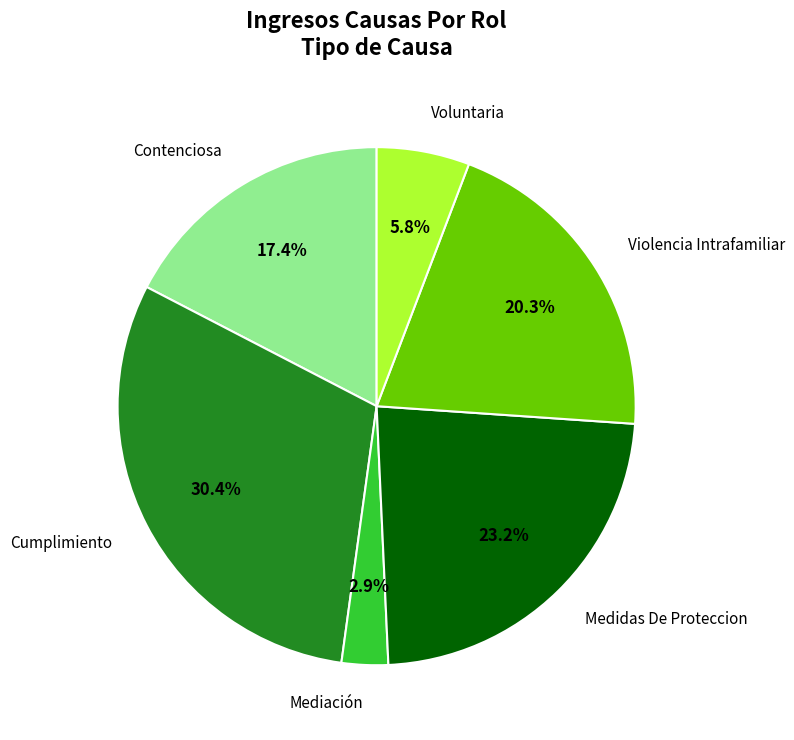

To the nearest percent, what is the difference between the Mediación and Violencia Intrafamiliar slice percentages?

17%